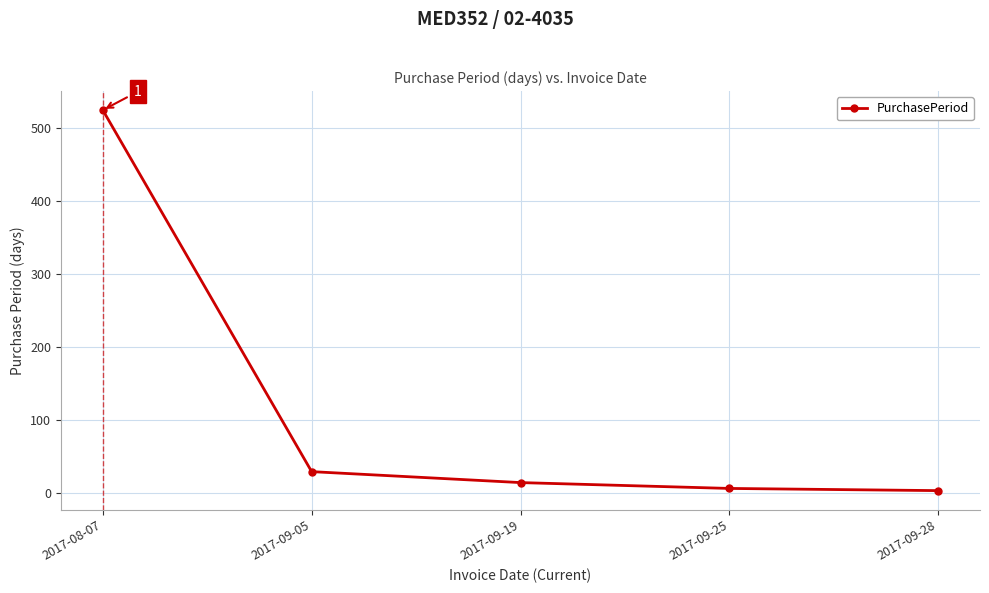

Between 2017-09-28 and 2017-09-19, which is larger?

2017-09-19